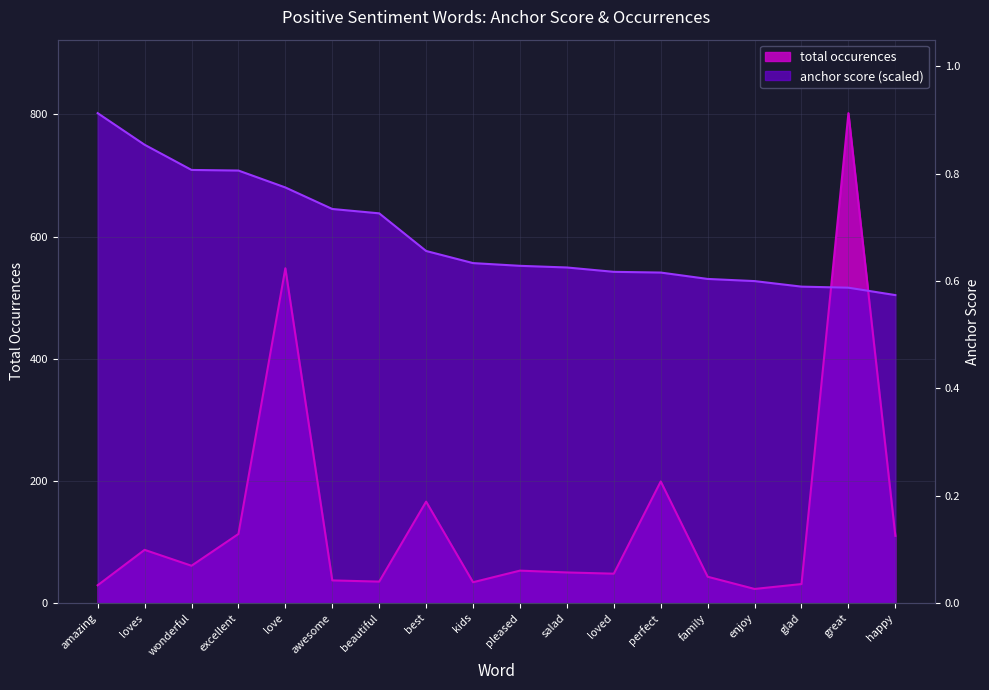

How many intersections are there between total occurences and anchor score?

2